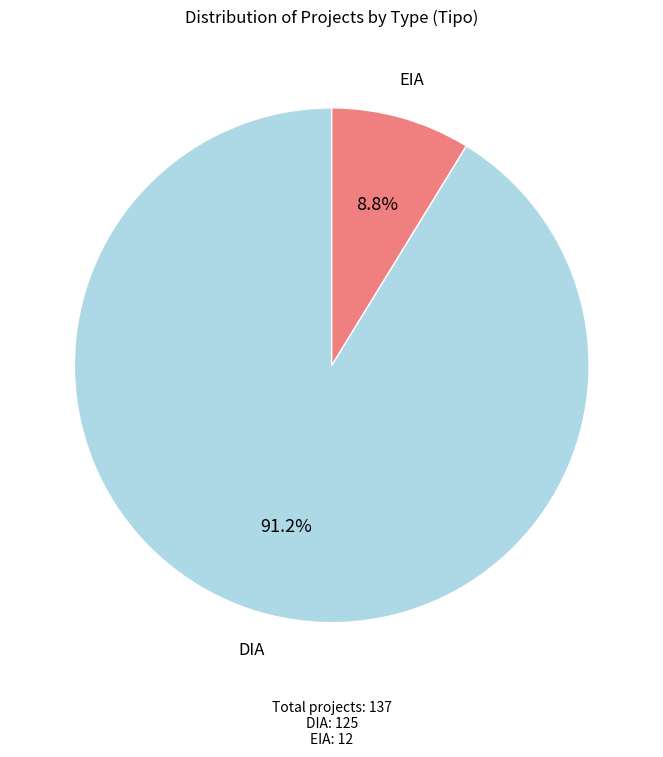

Does any single category account for the majority?

Yes